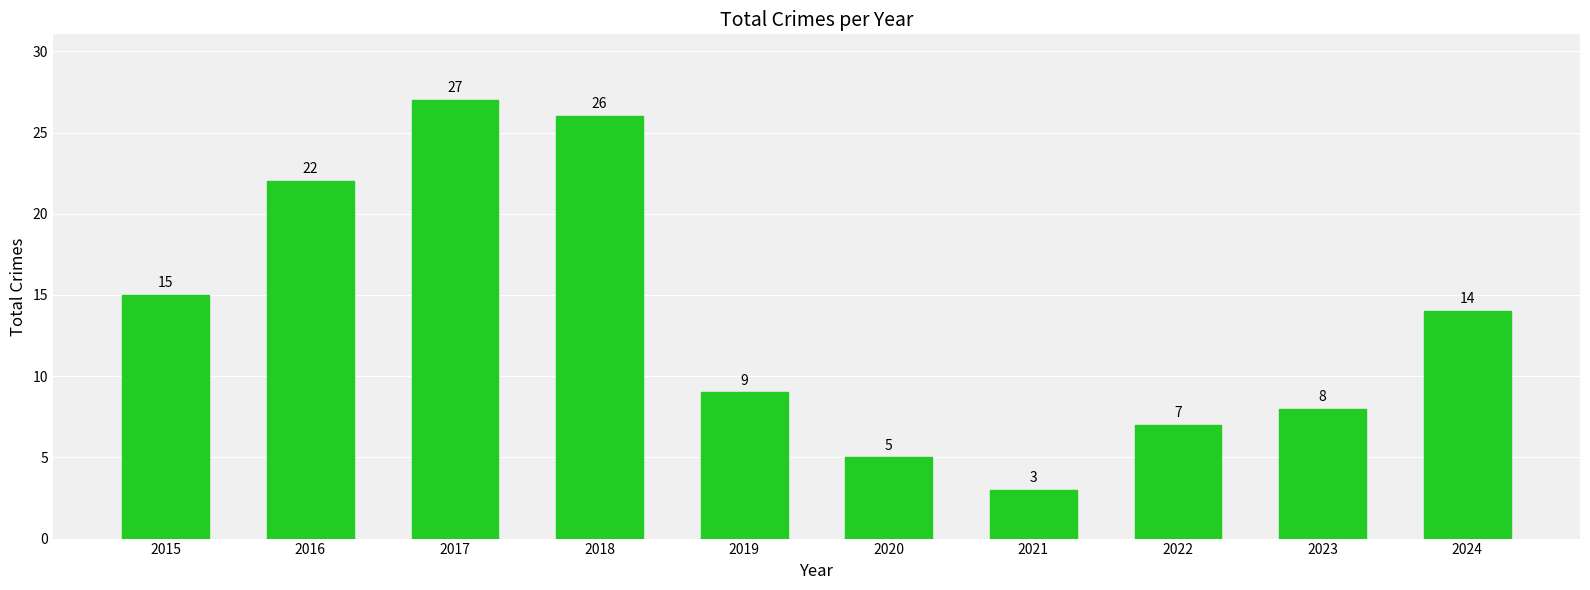

How many series are shown in this chart?

1